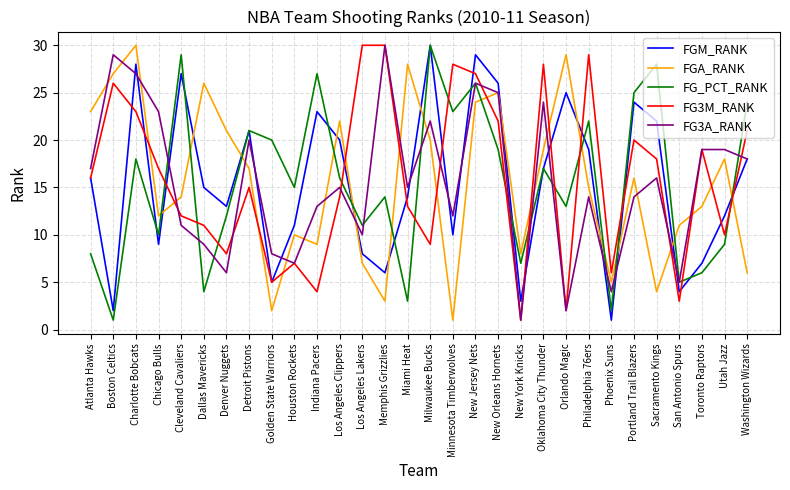

Is the value of FGM_RANK at Cleveland Cavaliers greater than the value of FG_PCT_RANK at Dallas Mavericks?

Yes